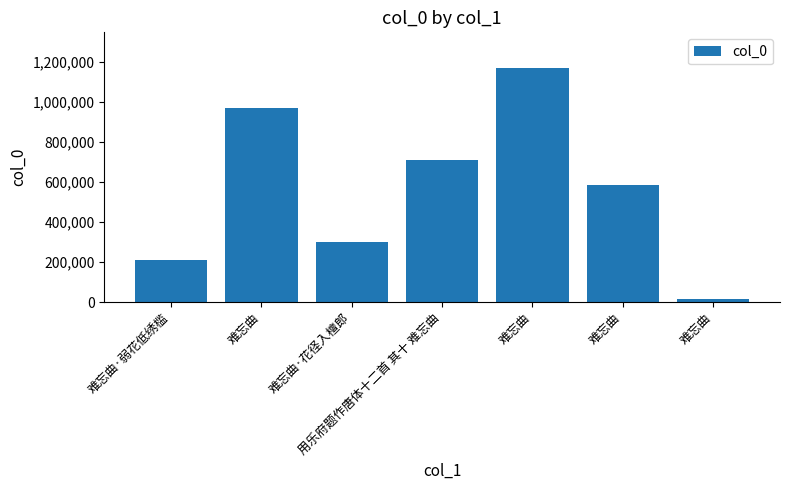

Rank the categories by value from highest to lowest.

难忘曲, 难忘曲, 用乐府题作唐体十二首 其十 难忘曲, 难忘曲, 难忘曲·花径入檀郎, 难忘曲·弱花低绣槛, 难忘曲